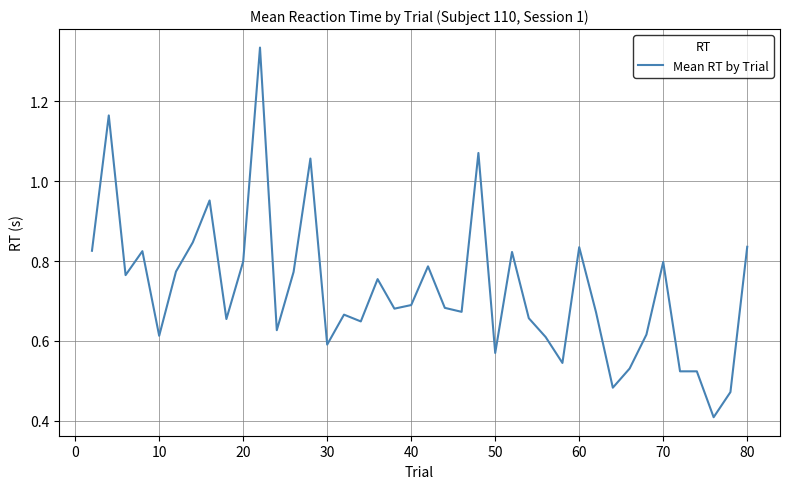

What is the difference between the maximum and minimum values?

0.9